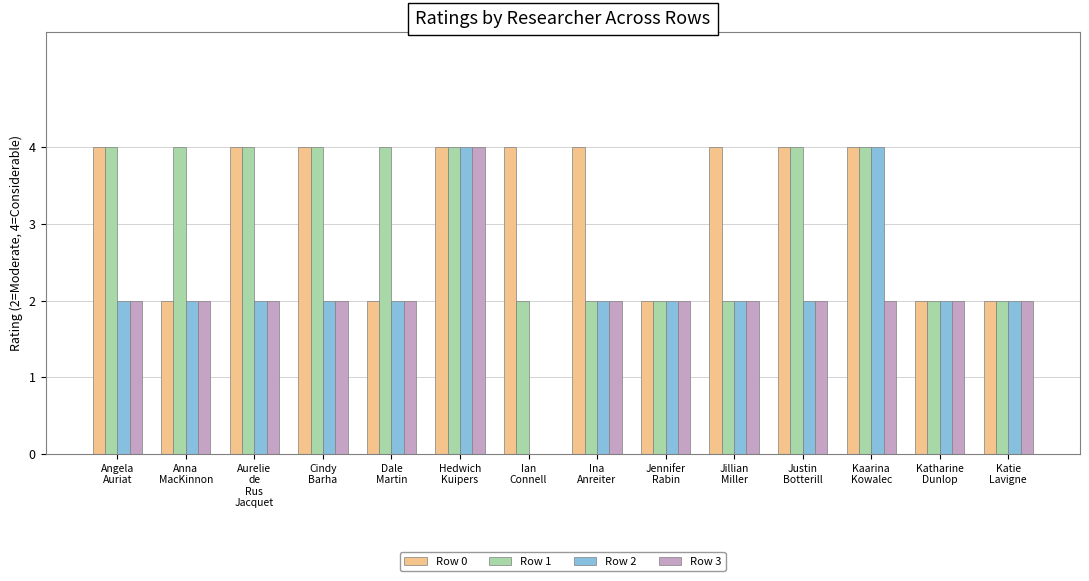

How many values in Row 2 are above zero?

13